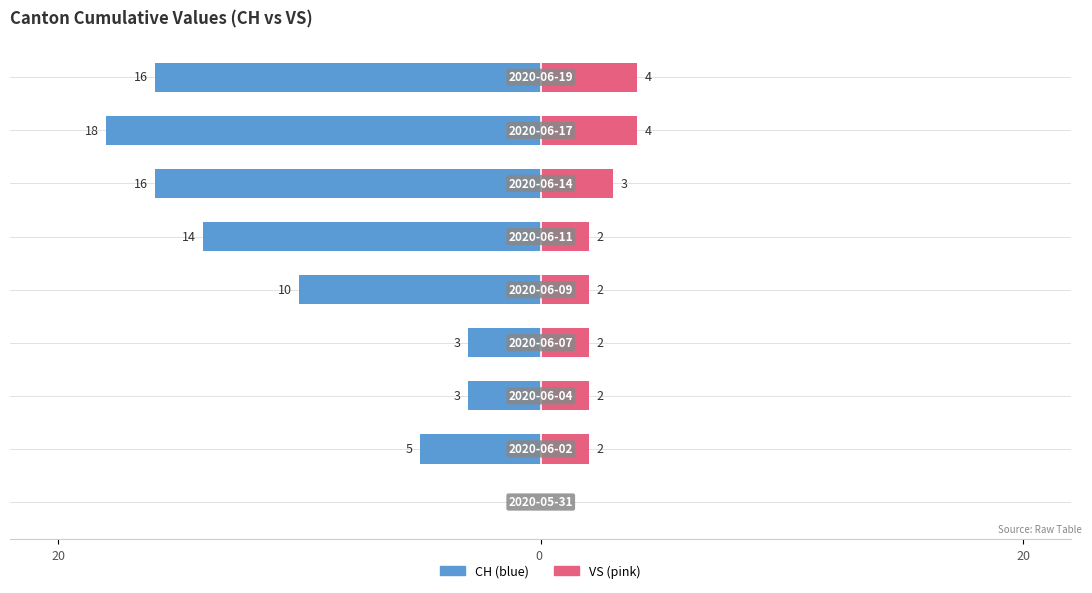

What is the average value of the CH series?

-9